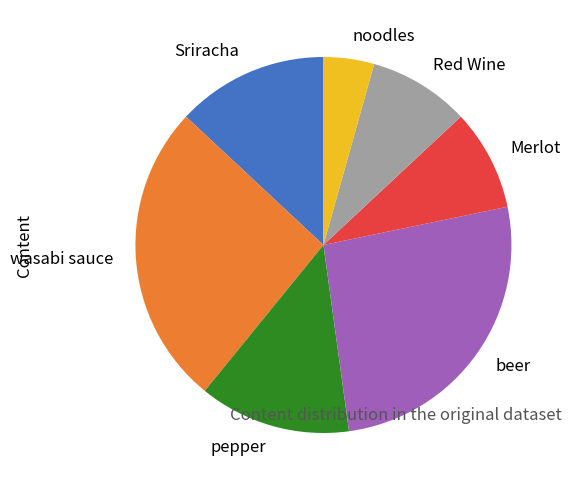

Which has a higher value, Red Wine or Sriracha?

Sriracha